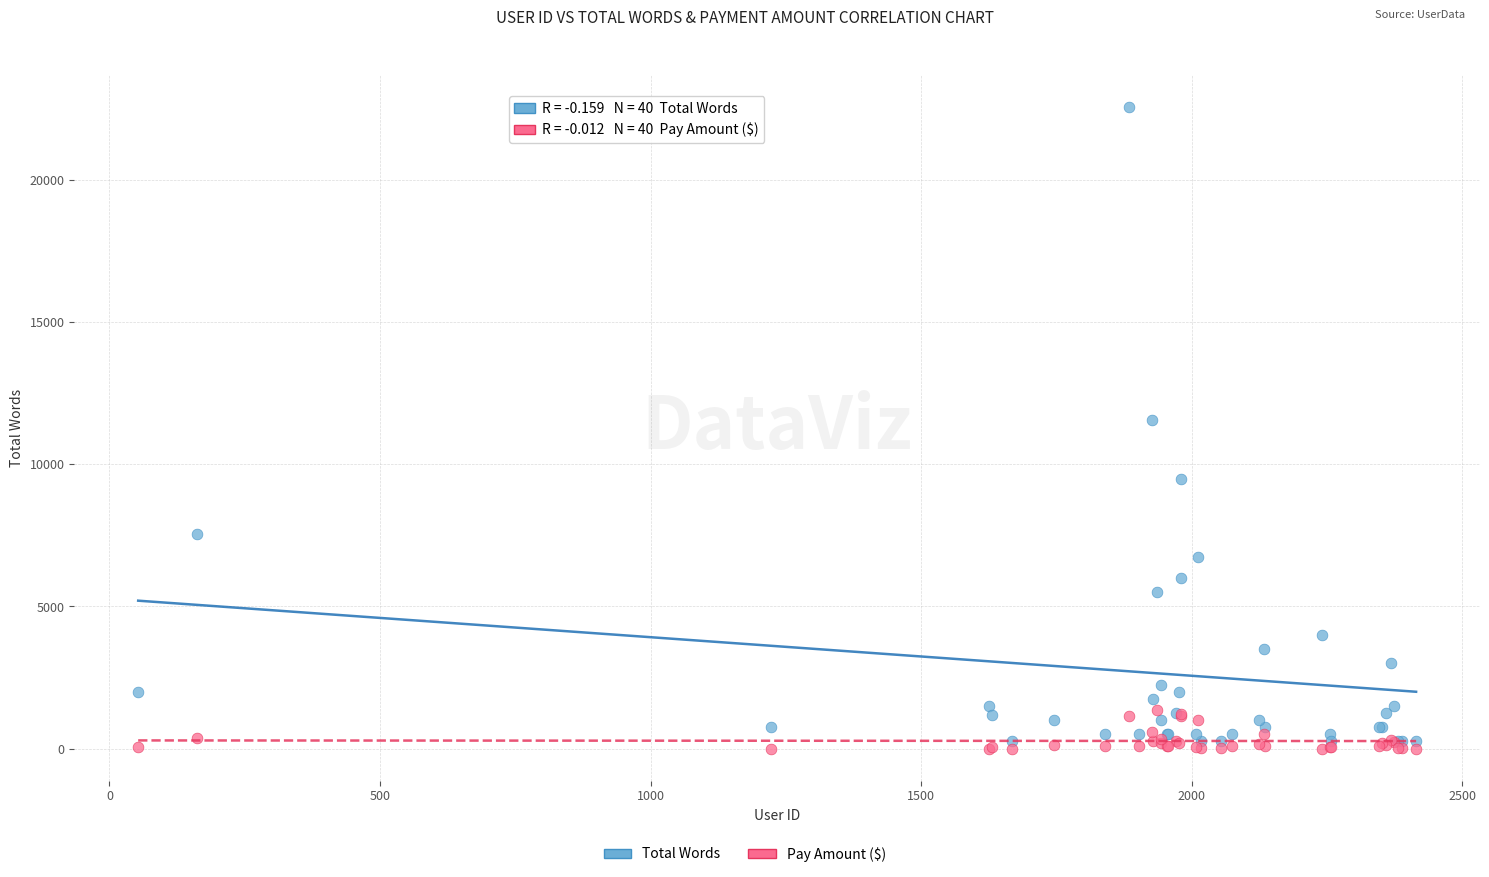

What is the X range (max minus min) for the scatter plot?

2362